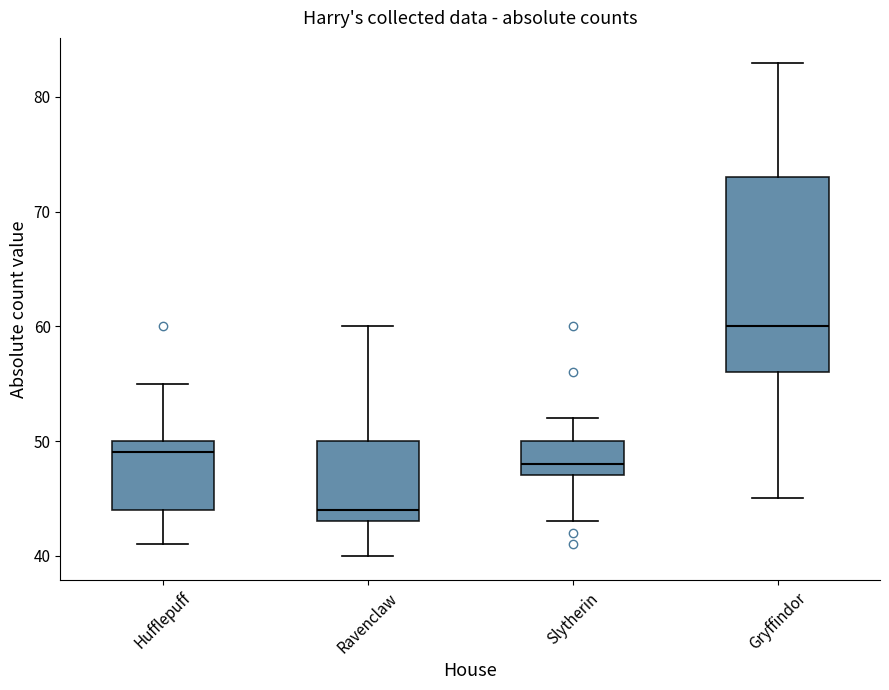

Reading left to right, read every box against the y-axis: the position of its median line, the range the box covers, and the ends of its whiskers. The values are not printed on the chart, so give them approximately, as read against the axis.

Hufflepuff: median 49, box 44 to 50, whiskers 41 to 55
Ravenclaw: median 44, box 43 to 50, whiskers 40 to 60
Slytherin: median 48, box 47 to 50, whiskers 43 to 52
Gryffindor: median 60, box 56 to 73, whiskers 45 to 83